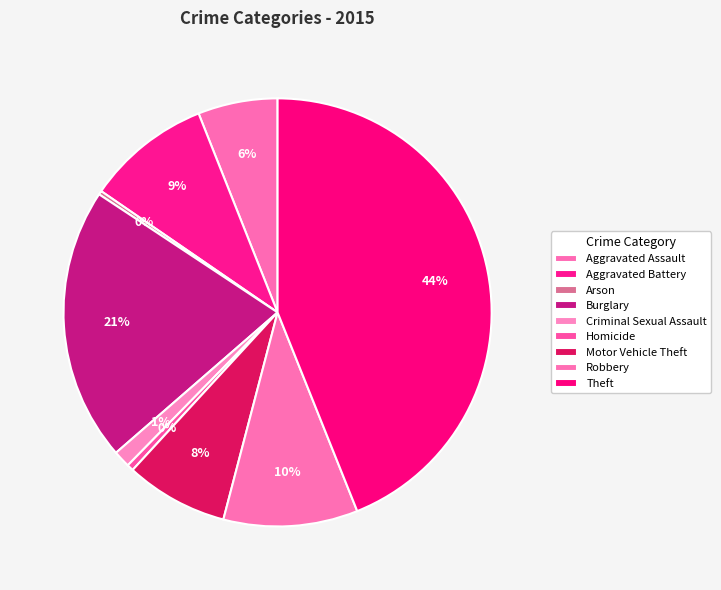

Count the number of slices in the pie.

9